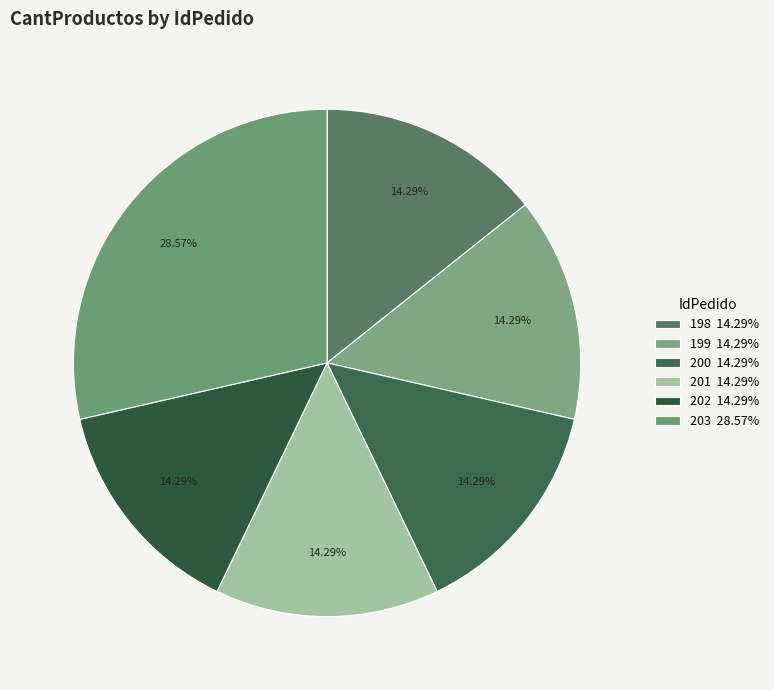

To the nearest percent, what is the difference between the largest and smallest slice percentages?

14%